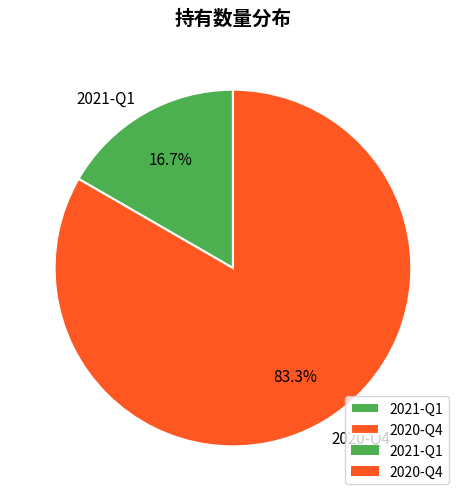

Approximately how many times larger is the value at 2021-Q1 compared to 2020-Q4?

0.2